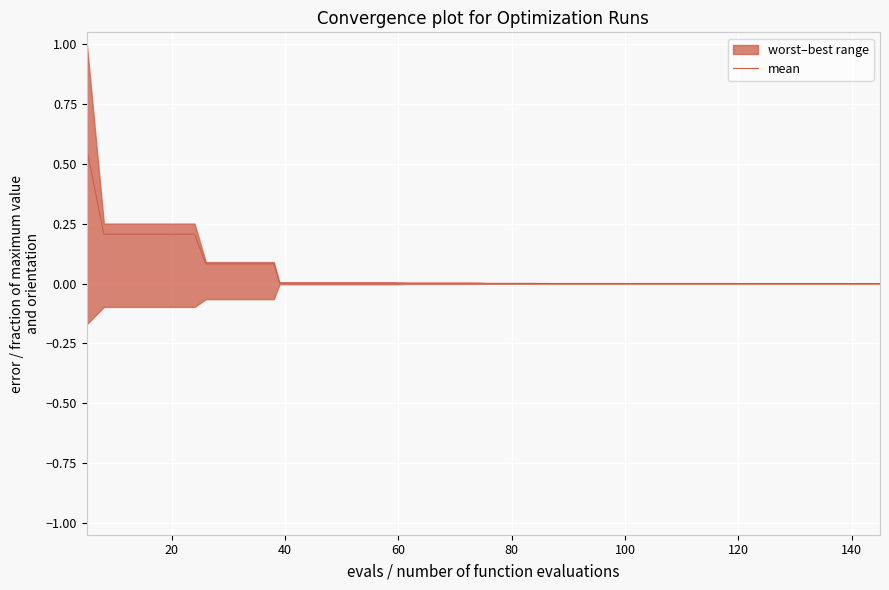

True or false: mean has a value of 0.2 at 20.

True